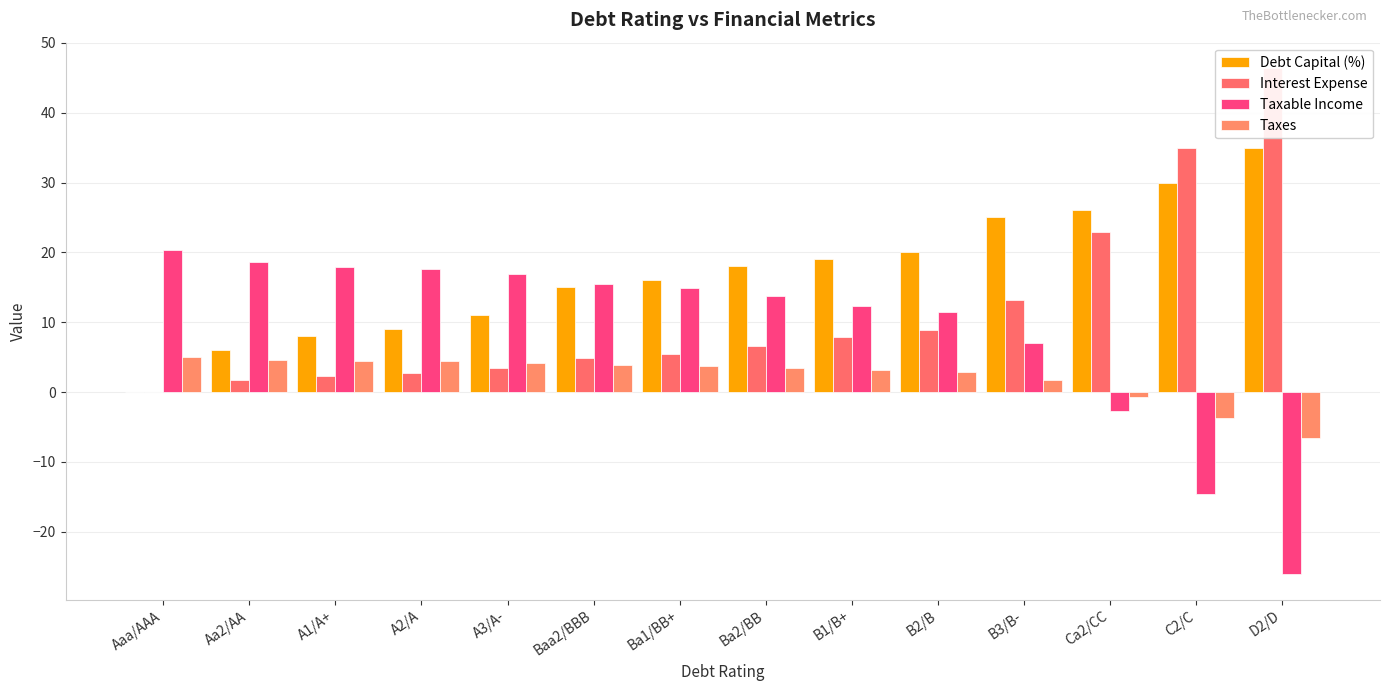

At which label does Taxable Income first exceed 14?

Aaa/AAA